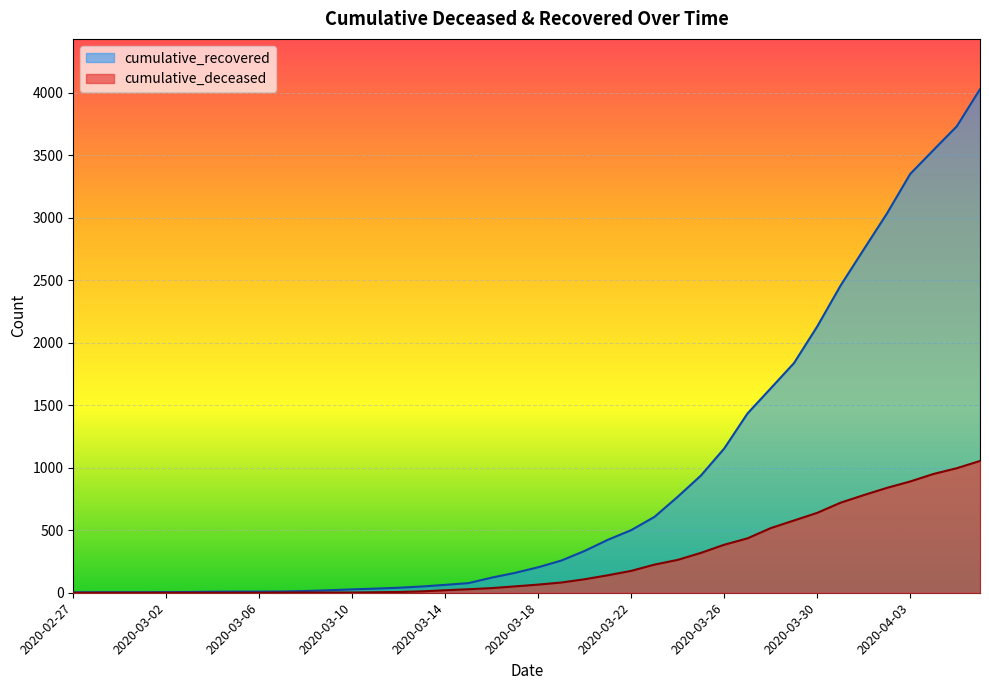

True or false: cumulative_recovered and cumulative_deceased intersect in this chart.

False